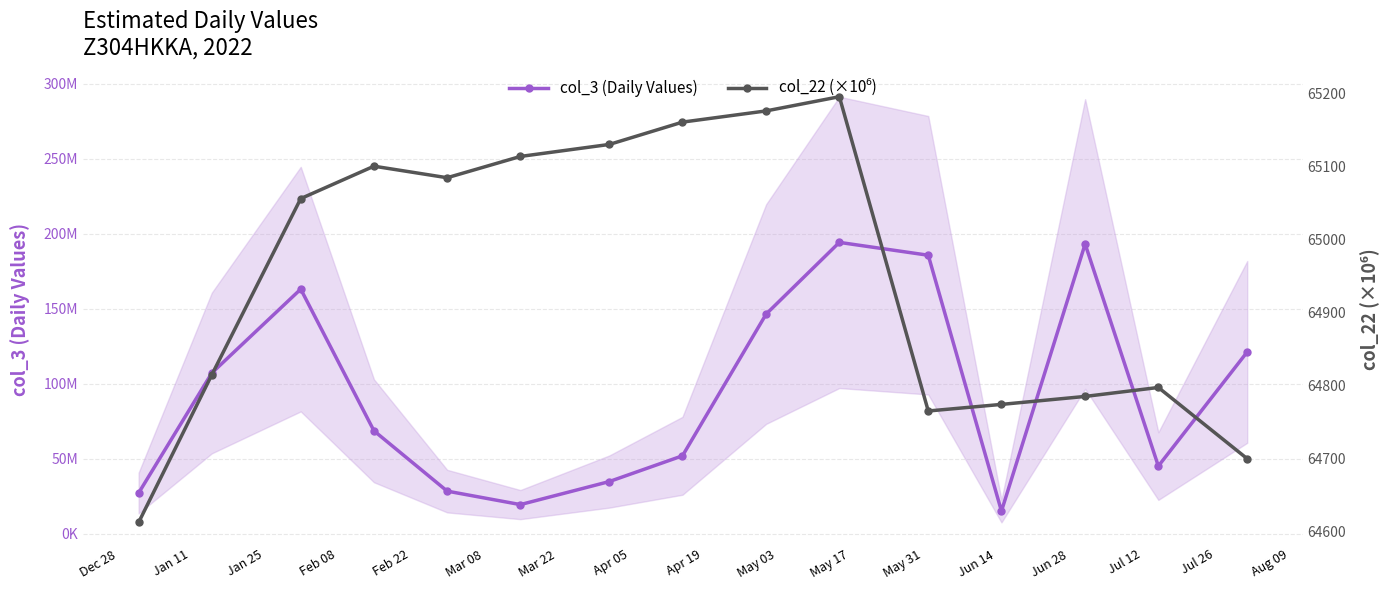

Rank the series at Feb 08 from highest to lowest value.

col_3 (Daily Values), col_22 (×10⁶)